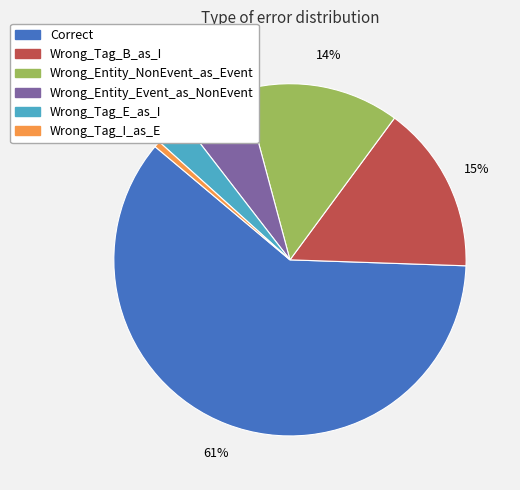

Is it true that Wrong_Entity_NonEvent_as_Event is 14% of the pie?

True